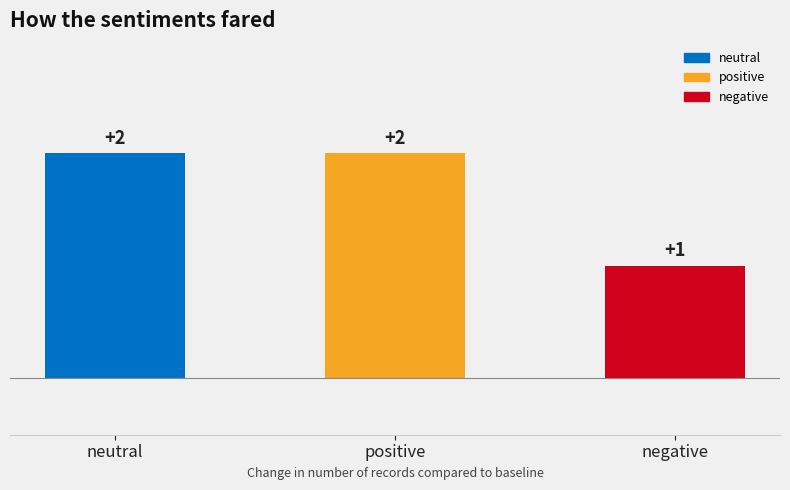

What is the ratio of the value at positive to the value at negative?

2.0